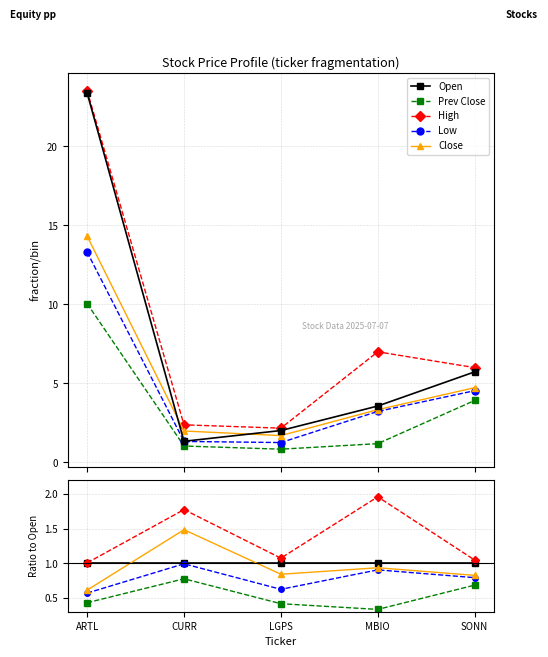

What is the total value across all series at SONN?

4.3